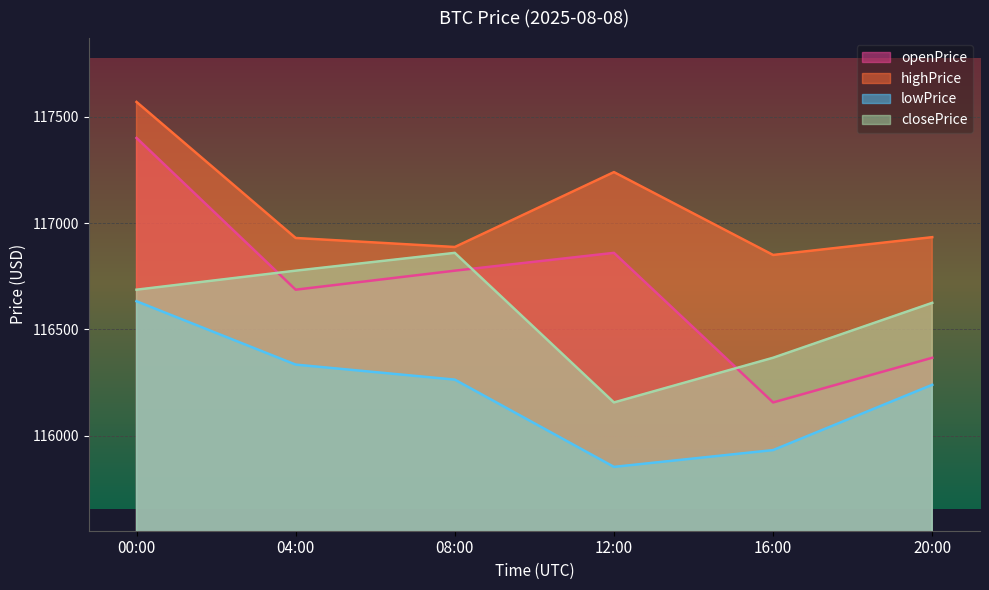

True or false: lowPrice has a value of 205734.9 at 00:00.

False